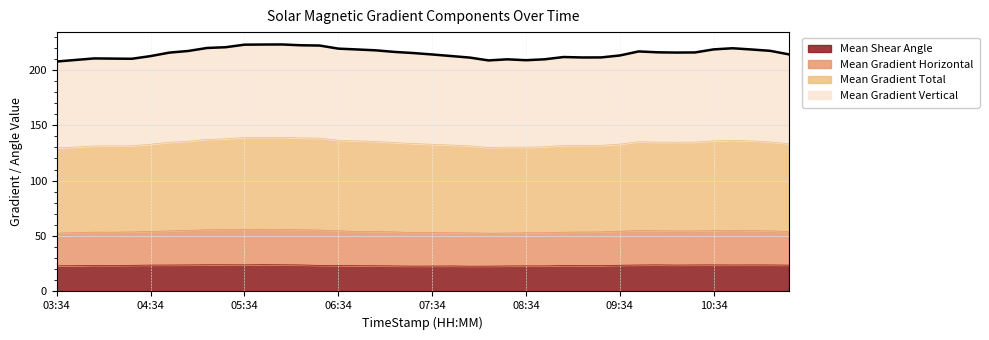

What are all the series names shown in the legend?

Mean Shear Angle, Mean Gradient Horizontal, Mean Gradient Total, Mean Gradient Vertical